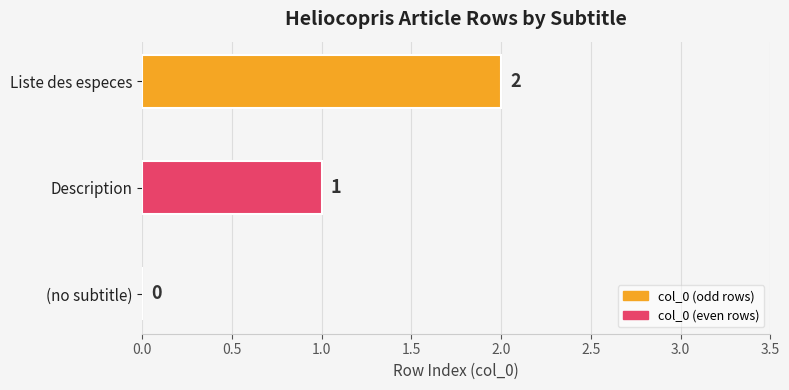

What is the sum of the values at Liste des especes and Description?

3